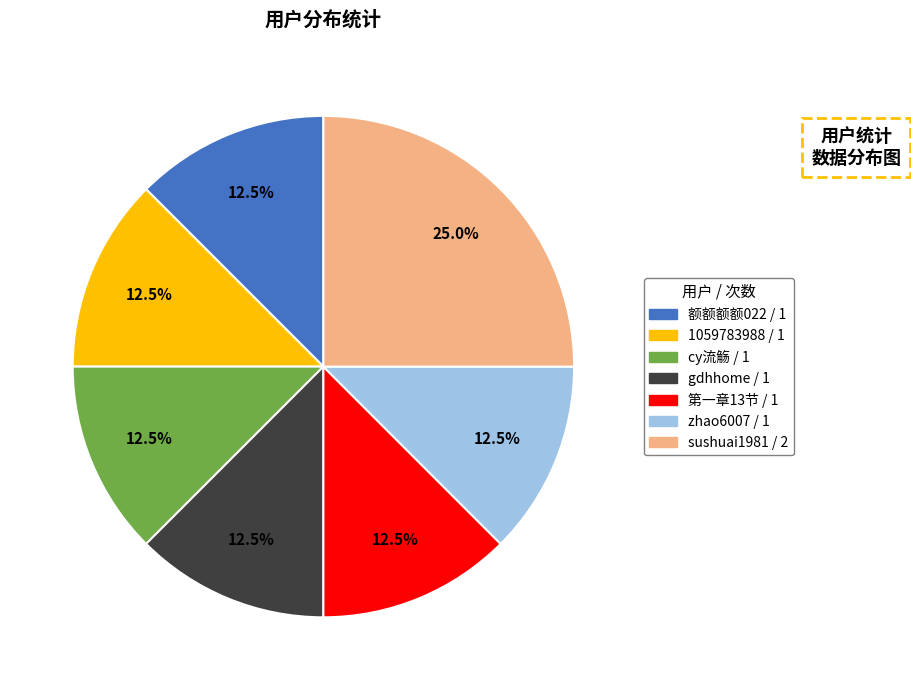

To the nearest percent, what is the average slice percentage?

14%